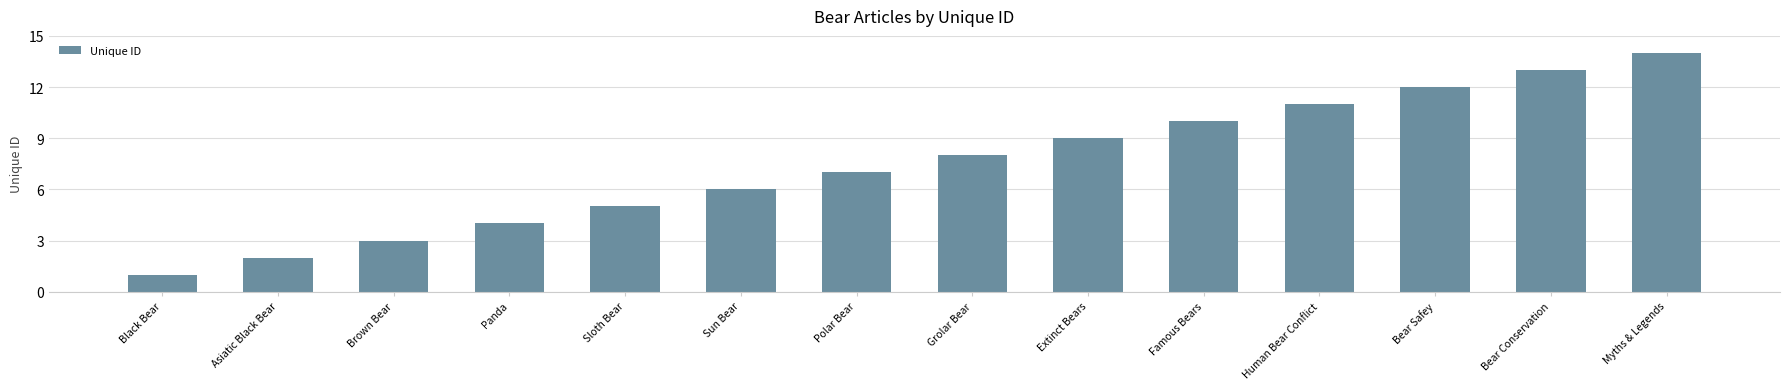

Does the chart contain stacked bars?

No